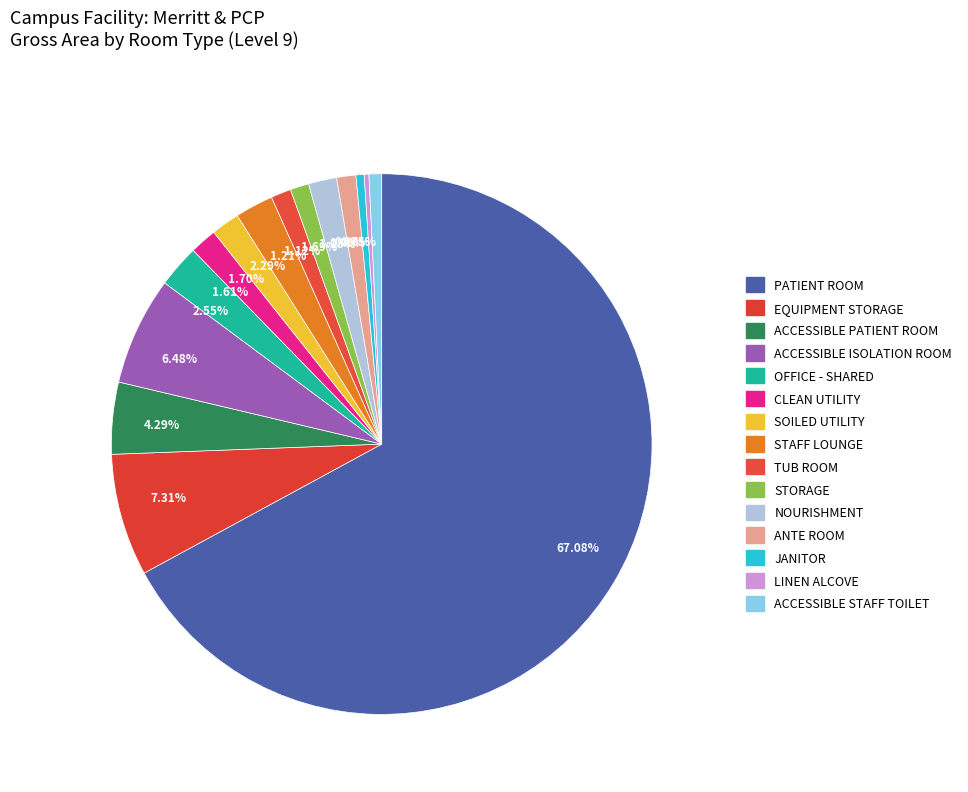

Combined, do 1.70% and 1.61% account for over 50%?

No